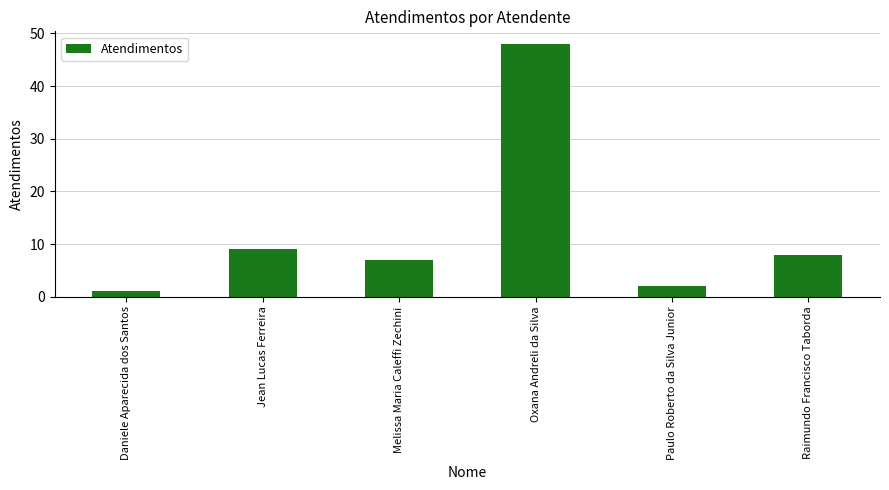

Where does the data first go above 8?

Jean Lucas Ferreira